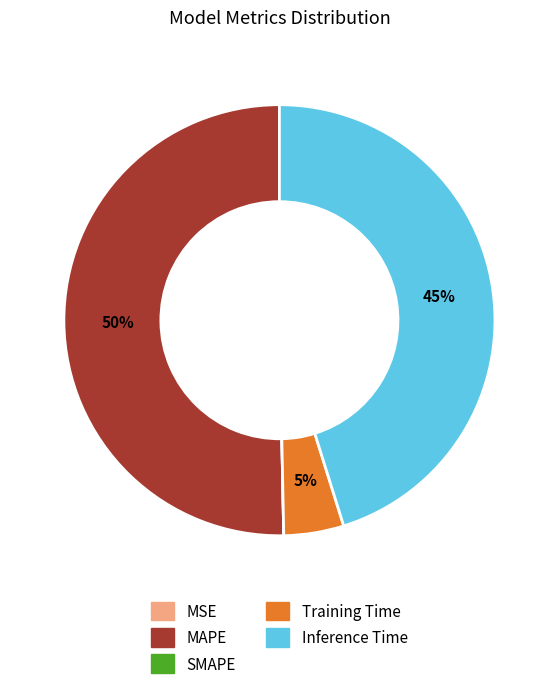

The MAPE slice represents 64% of the pie. True or false?

False